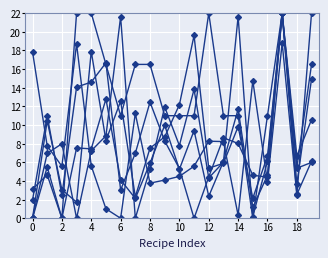

How many series are shown in this chart?

6